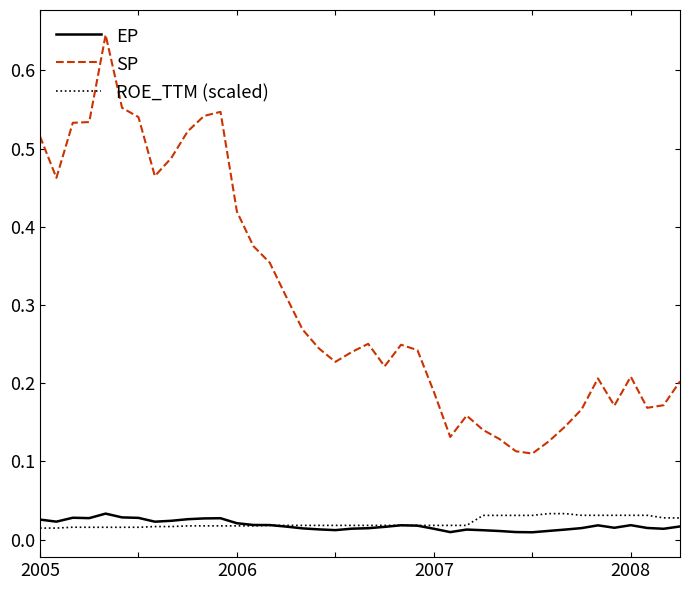

Which series has the largest range (max minus min)?

SP